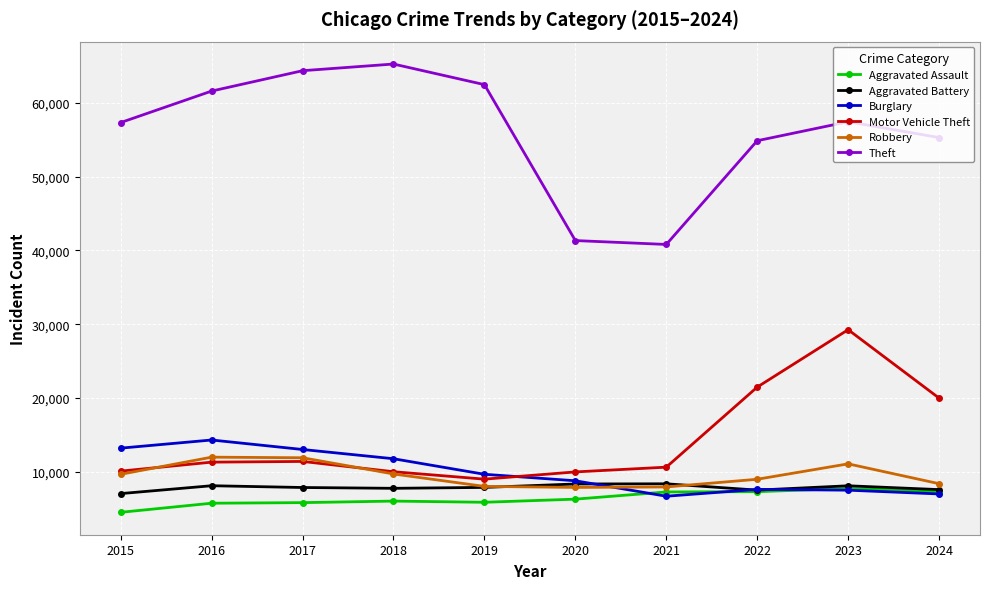

What is the highest value of the Burglary series?

14289